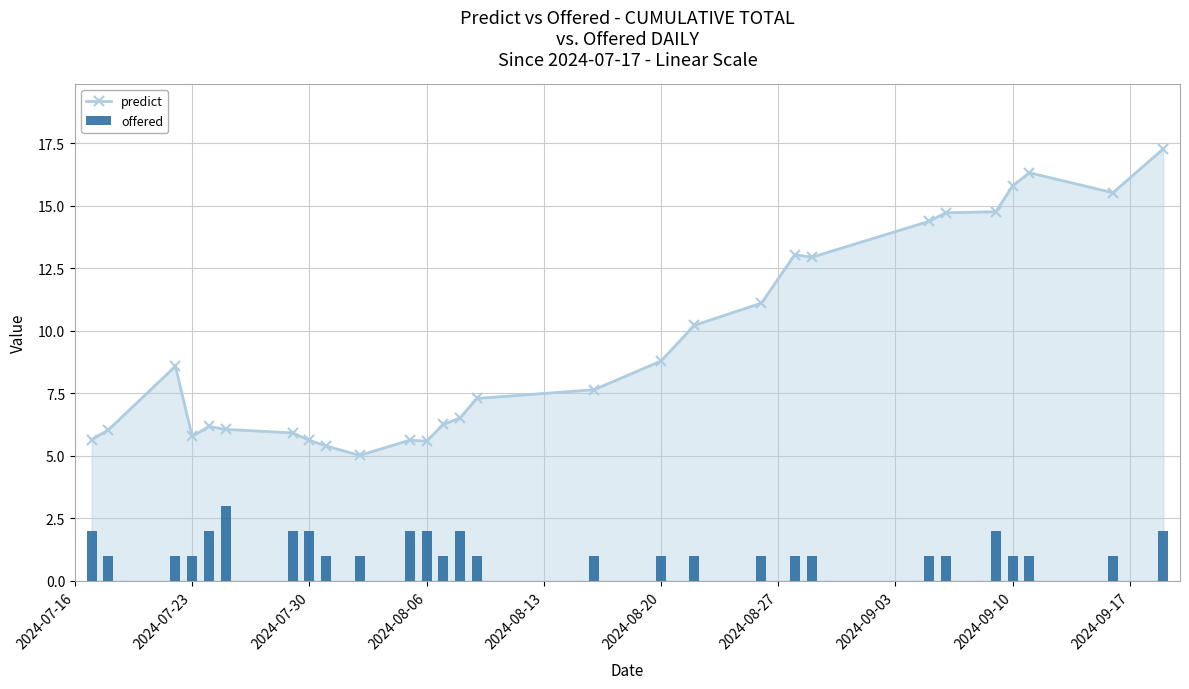

How many categories are shown in the chart?

28